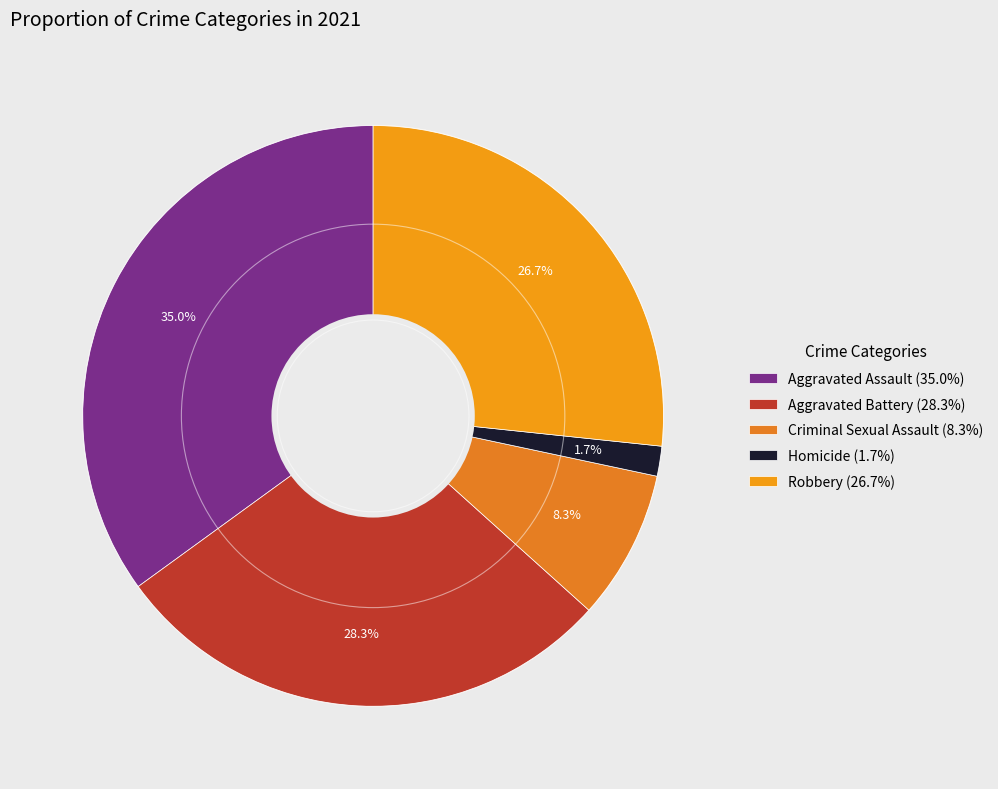

What is the smallest slice in the pie chart?

Homicide